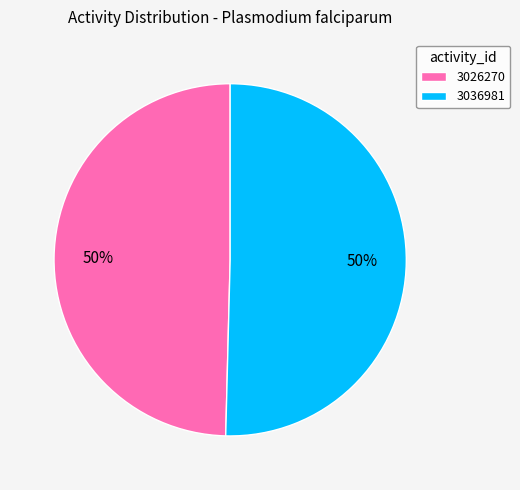

True or false: 3026270 accounts for 57% of the total.

False